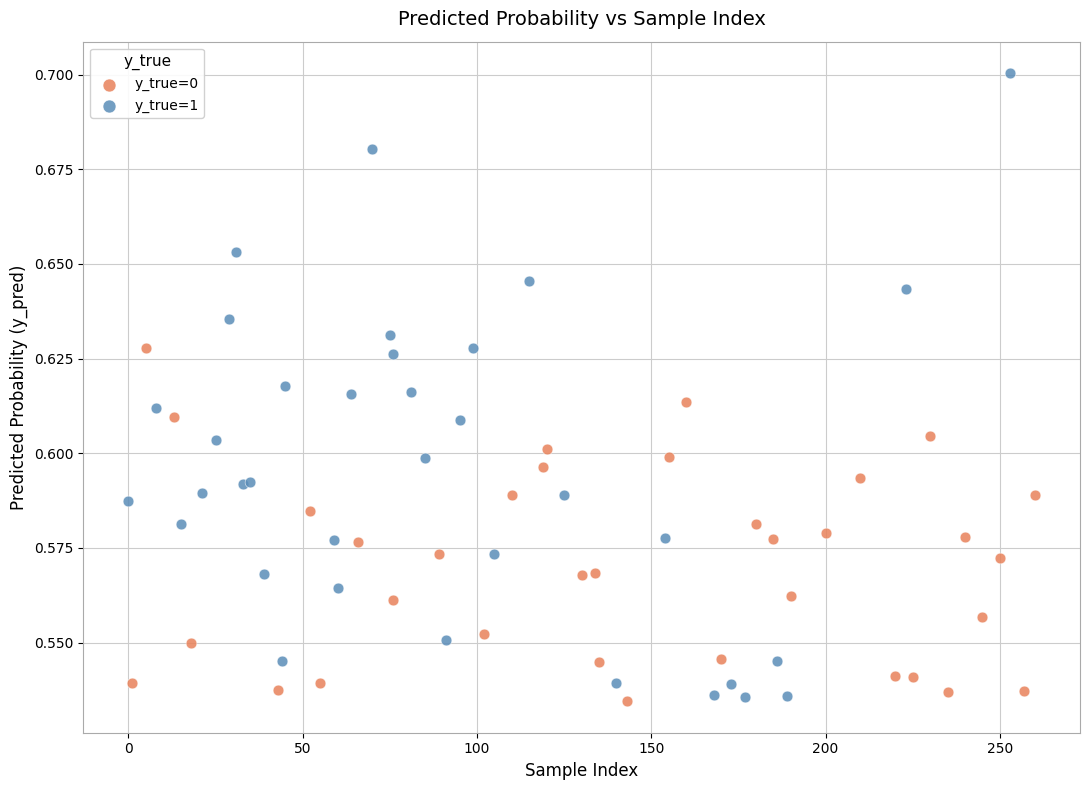

Which series contains the highest Y value?

y_true=1